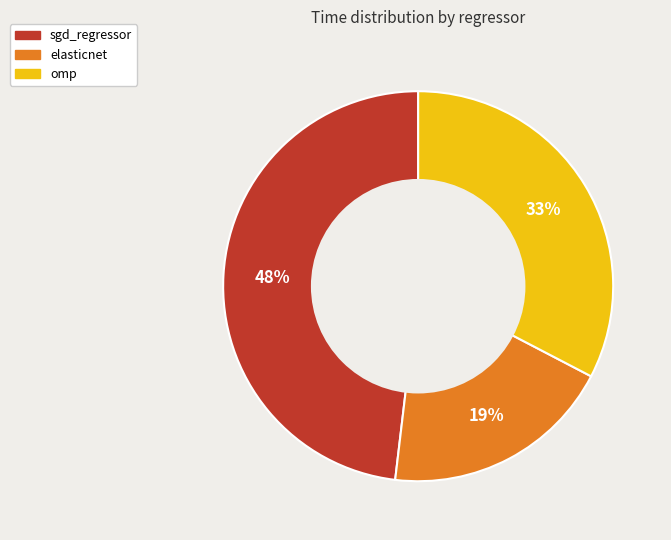

Which slice is the smallest?

elasticnet